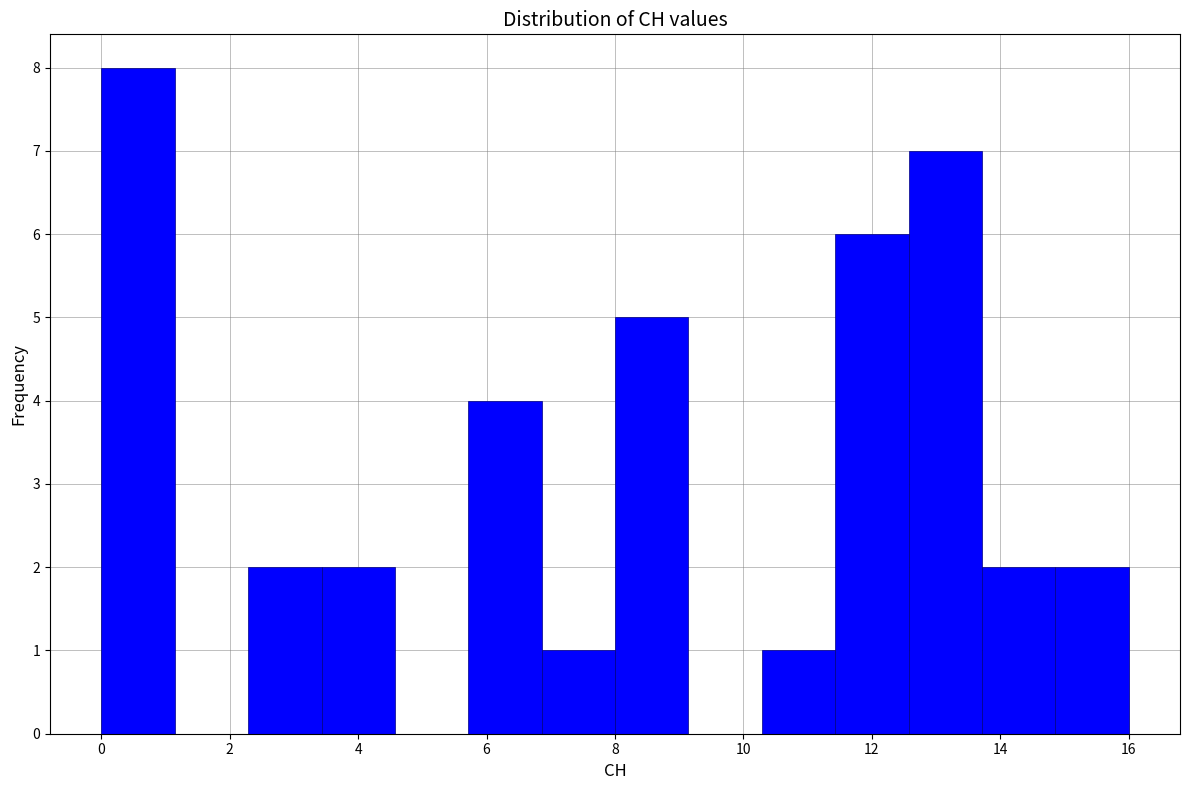

Over which range of the x-axis is the bar tallest?

0.0 to 1.2